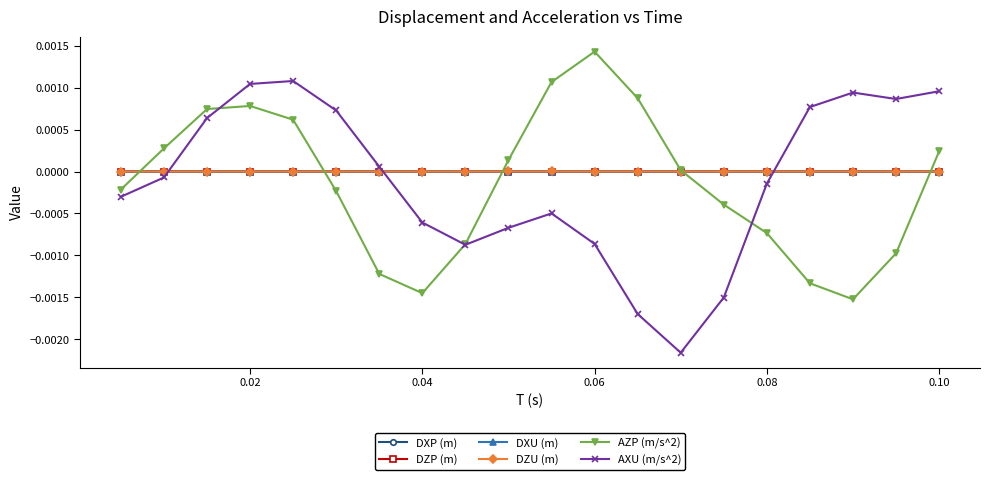

After their last crossing, which series has the higher values: DXP (m) or AXU (m/s^2)?

AXU (m/s^2)